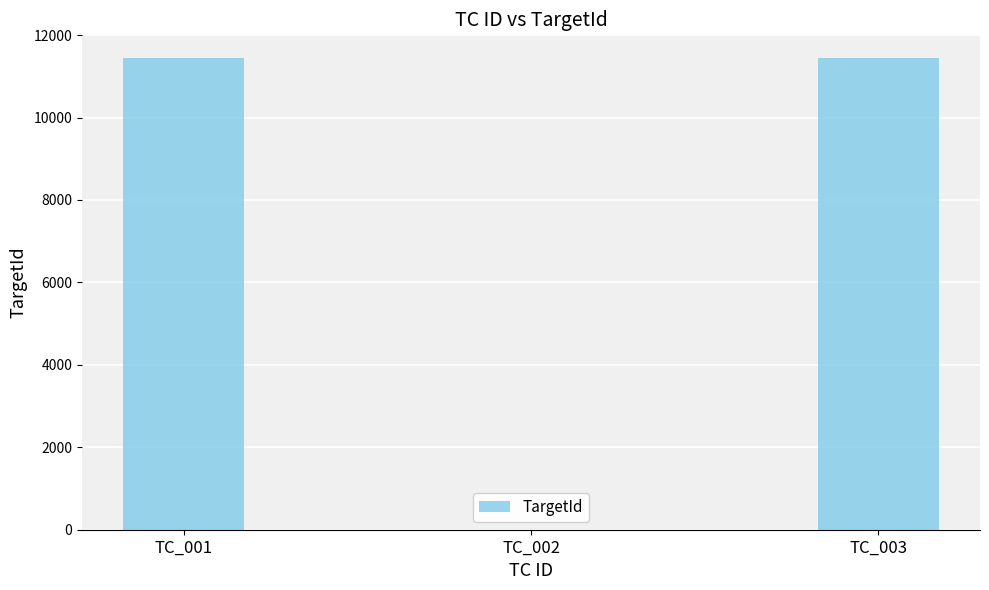

Reading left to right, extract all data points from this chart.

11447	0	11447